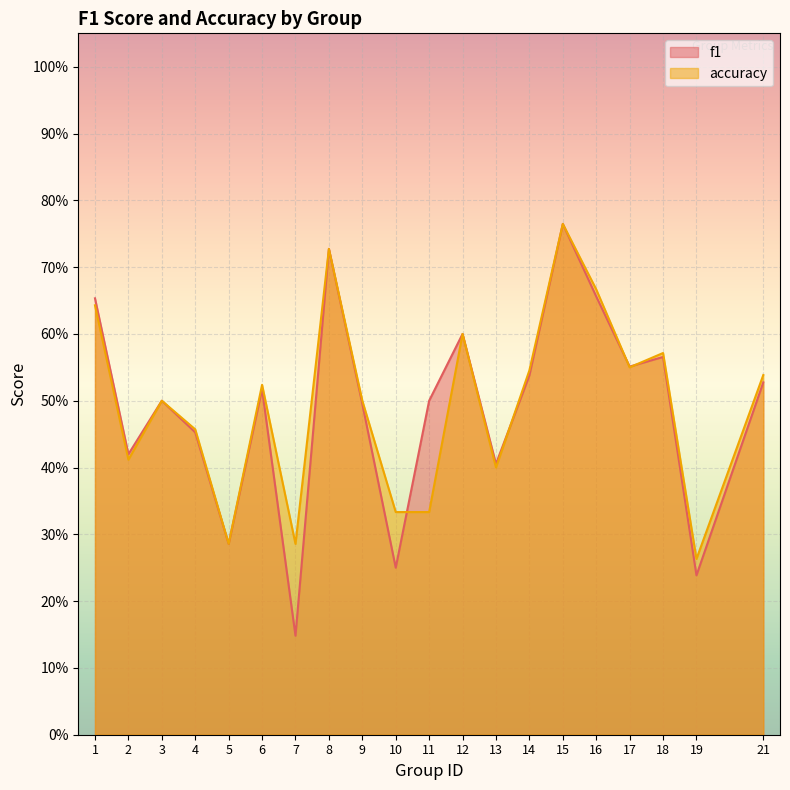

Rank the series by their average value, from lowest to highest.

f1, accuracy